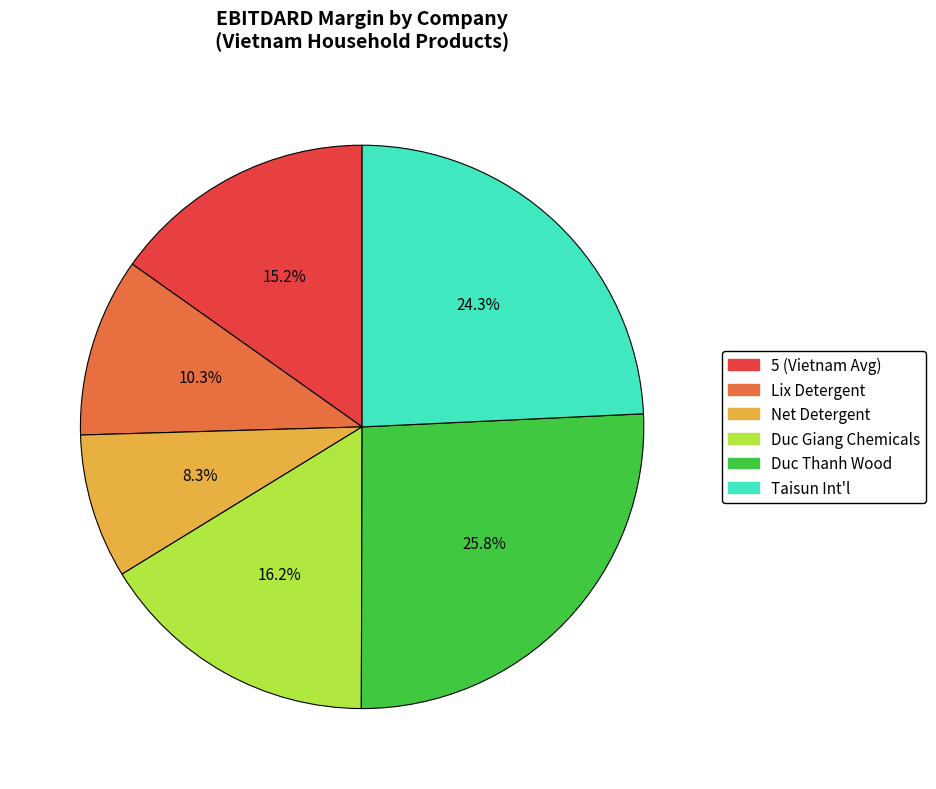

What portion of the pie excludes Duc Thanh Wood?

74.2%